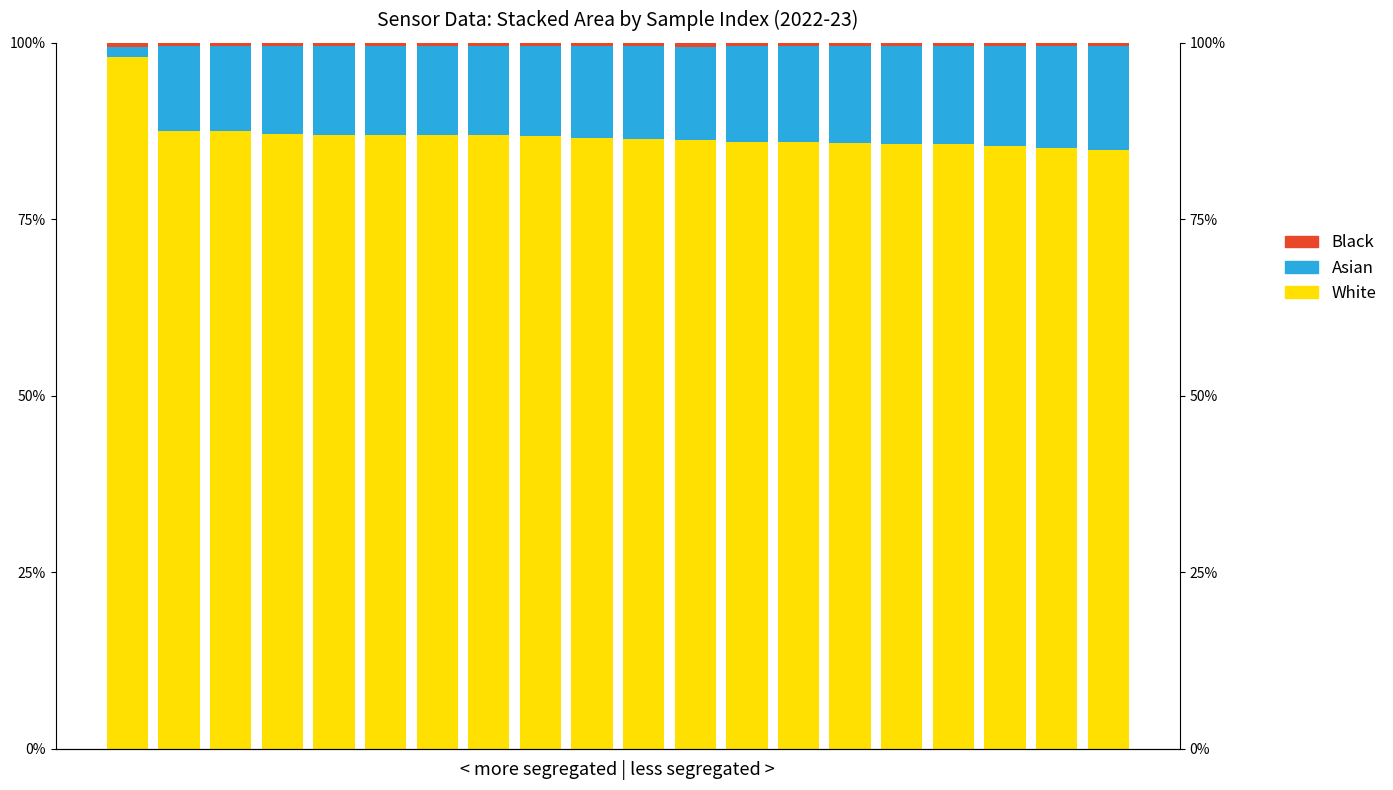

What value does the White series have at 11?

86.3